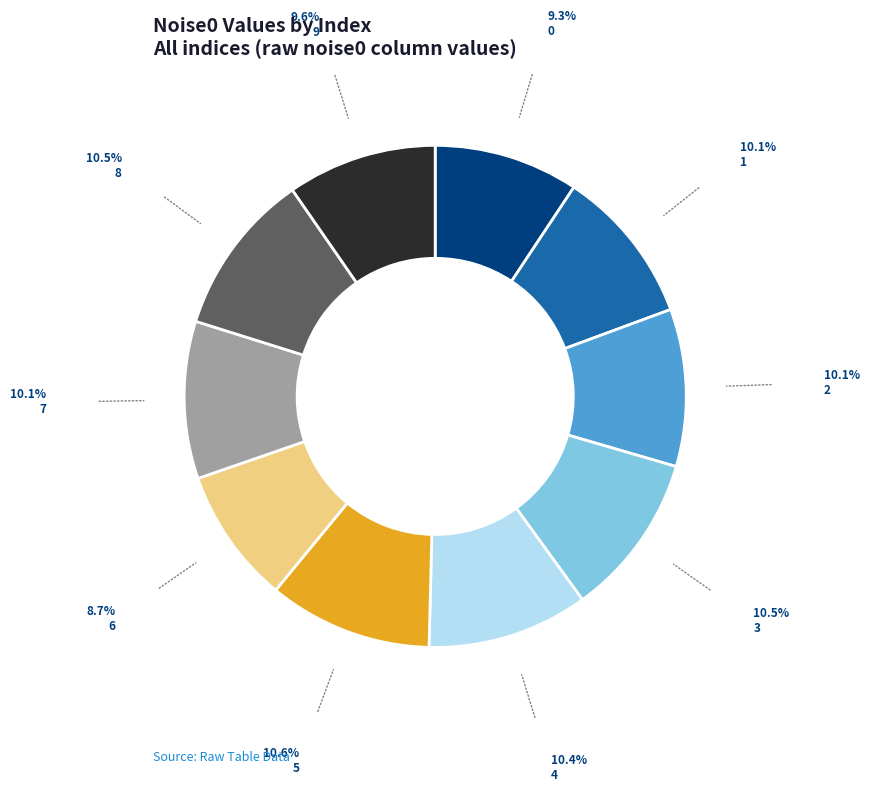

Is there any slice that represents more than half of the pie?

No